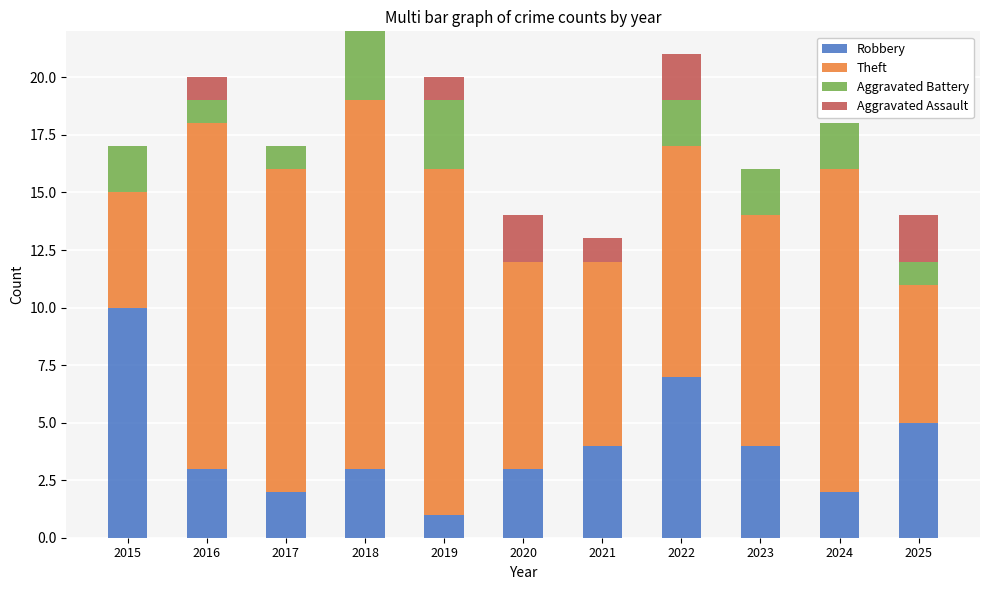

What is the sum of the Robbery values at 2017 and 2022?

9